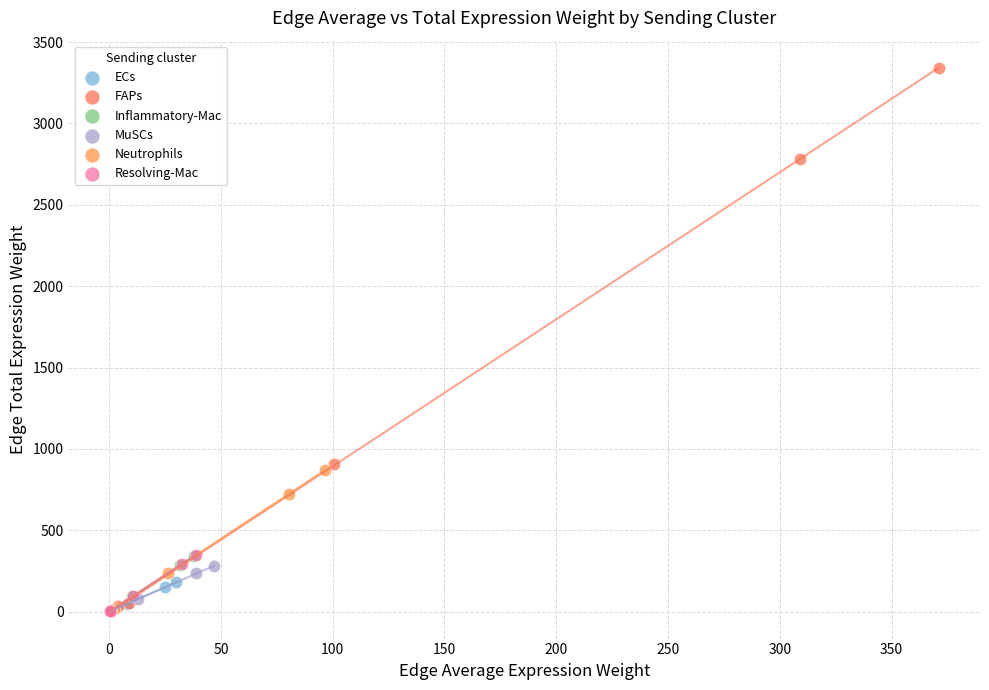

Which series has the widest spread of Y values?

FAPs